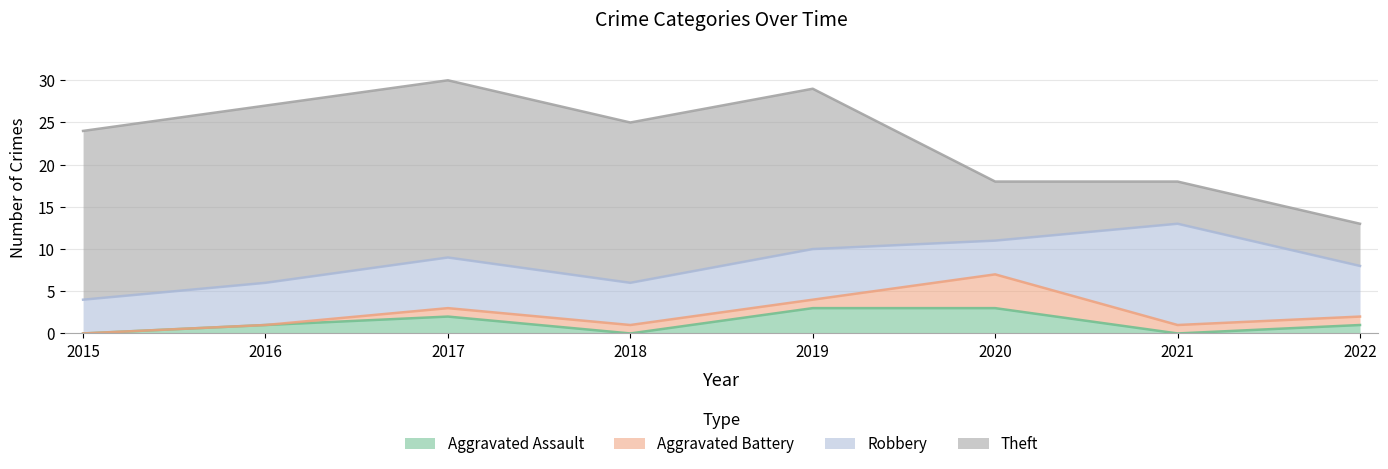

The value of Aggravated Battery at 2018 is 1. True or false?

True